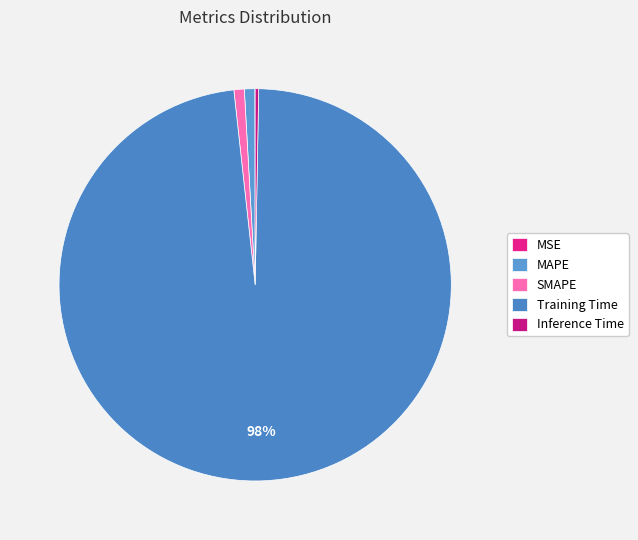

The MSE slice represents 0% of the pie. True or false?

True